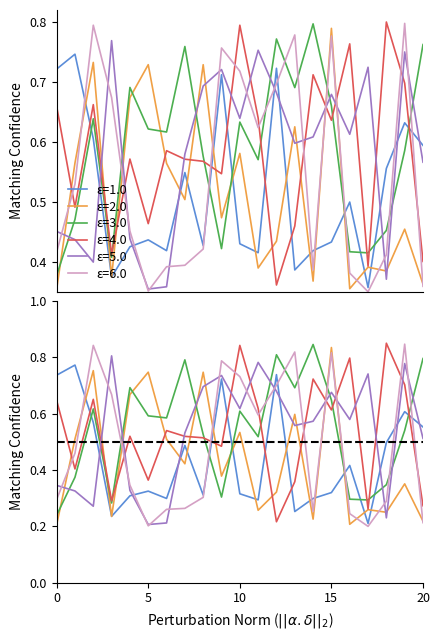

What is the spread (max minus min) of values at 17?

0.4